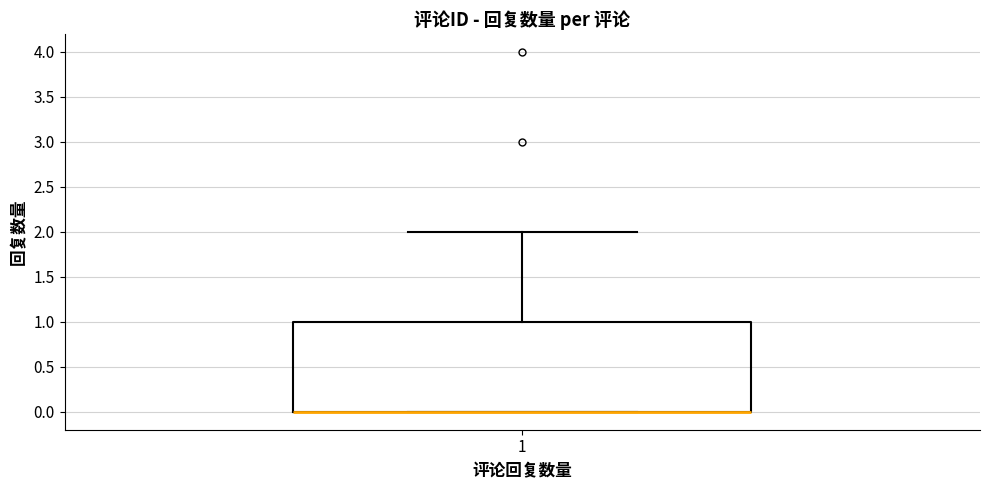

Where is the upper edge of the box at x = 1 on the y-axis? The values are not printed on the chart, so give them approximately, as read against the axis.

1